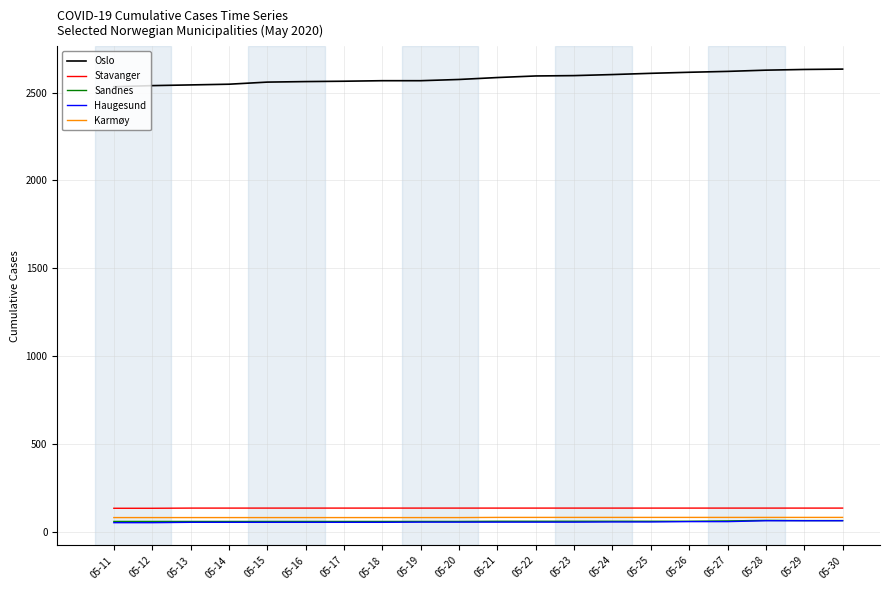

True or false: Oslo and Sandnes intersect in this chart.

False